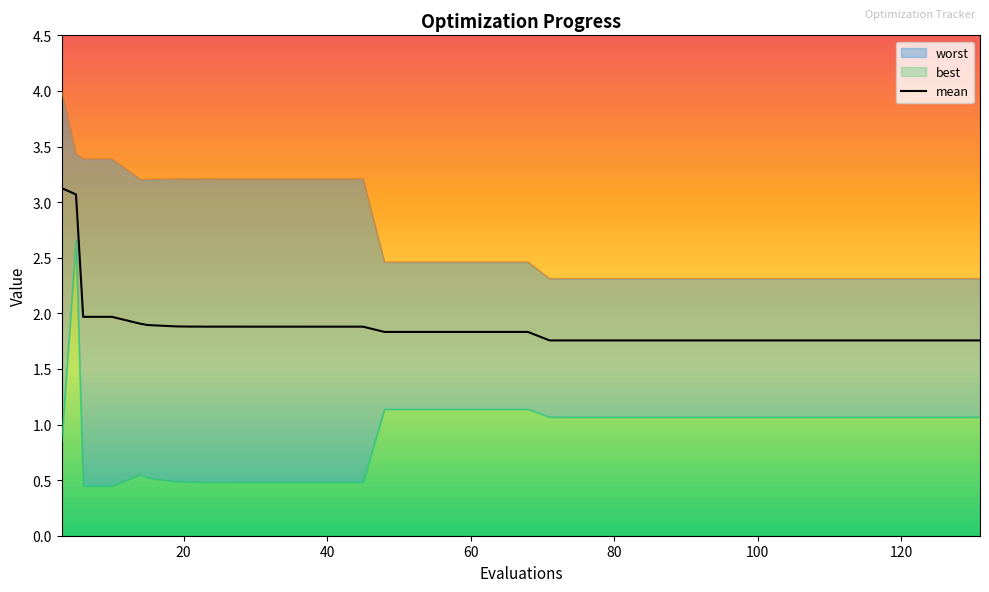

What is the maximum value for mean?

3.1